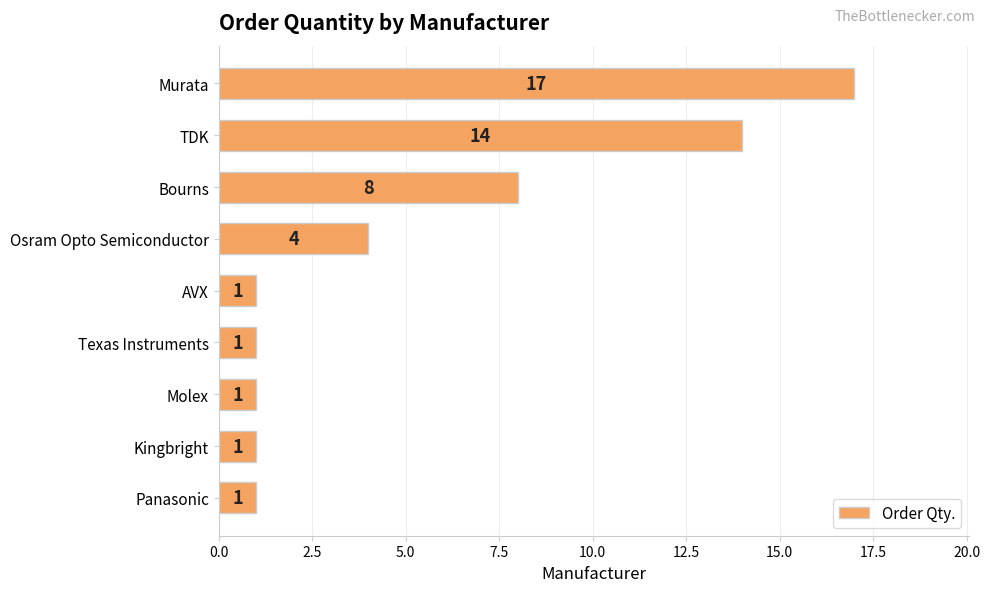

At which label is the value closest to 9?

Bourns